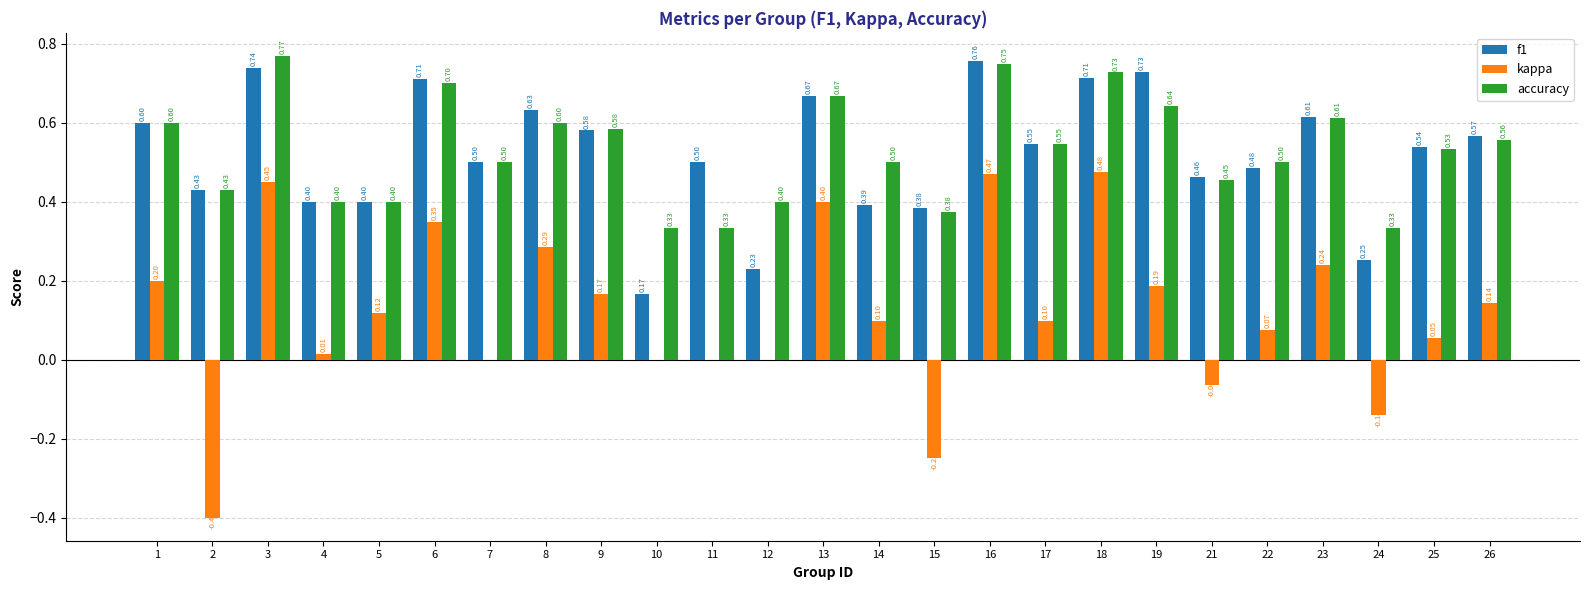

Which series changed the most between 2 and 10?

kappa